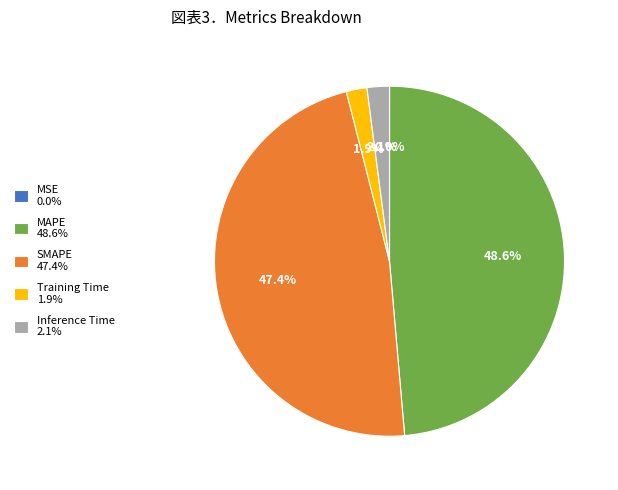

True or false: Training Time accounts for 2% of the total.

True